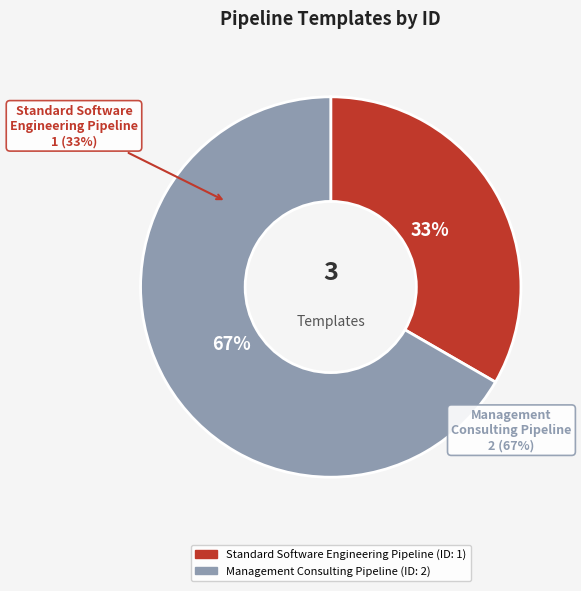

To the nearest percent, what percentage of the pie is Management Consulting Pipeline?

67%